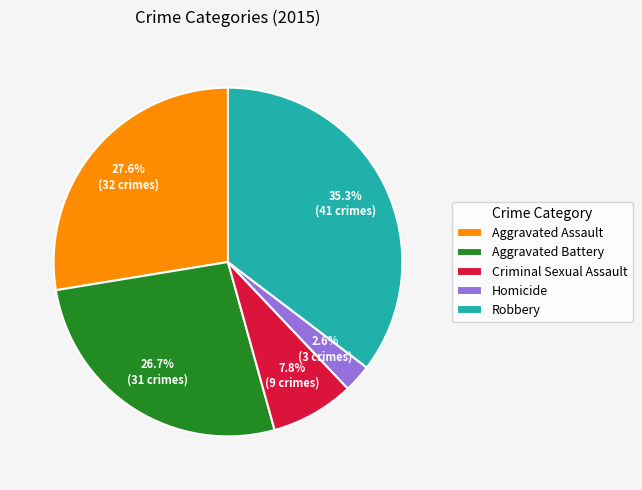

Which slice is the largest?

Robbery